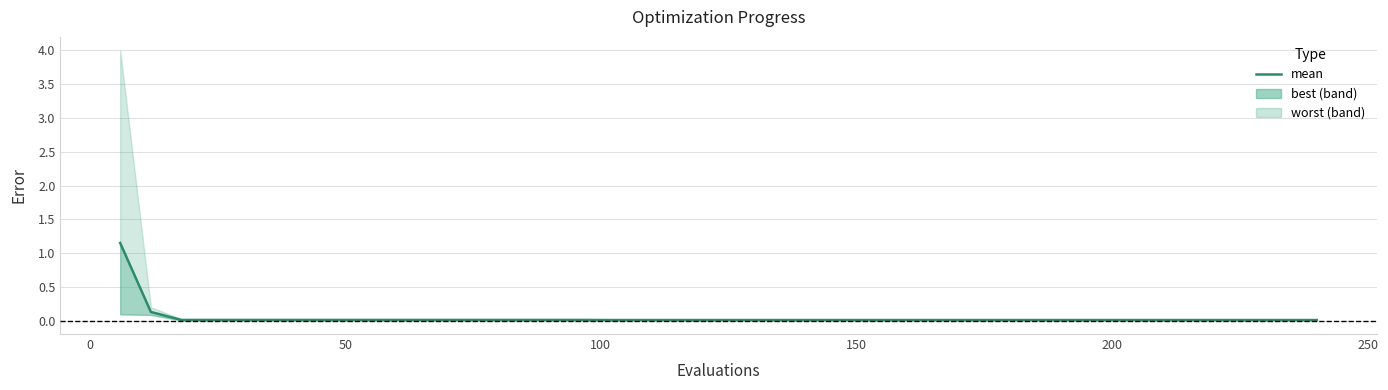

What is the greatest value displayed?

1.2